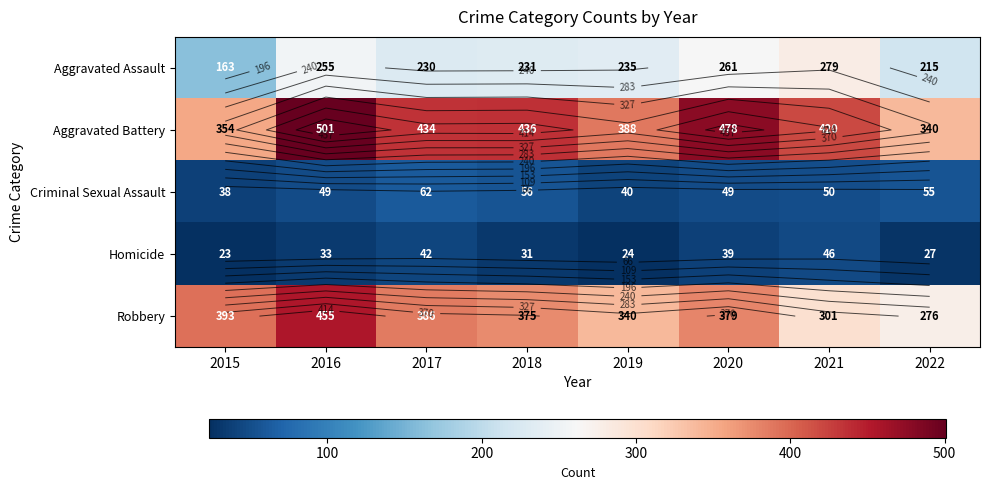

How many values in the Aggravated Assault series are below 235?

4